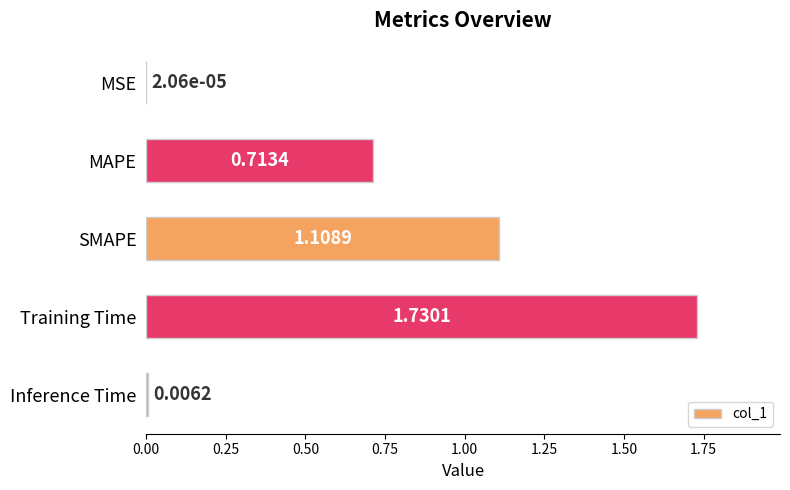

Which category has the highest value across all series?

Training Time